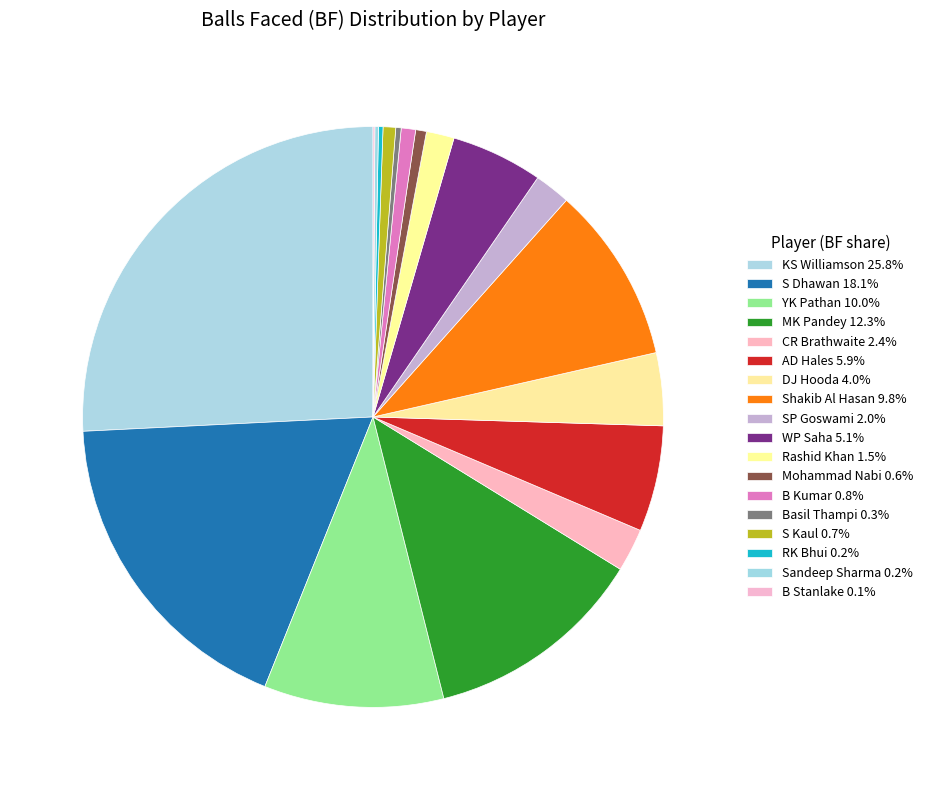

Rank the categories by value from lowest to highest.

B Stanlake, Sandeep Sharma, RK Bhui, Basil Thampi, Mohammad Nabi, S Kaul, B Kumar, Rashid Khan, SP Goswami, CR Brathwaite, DJ Hooda, WP Saha, AD Hales, Shakib Al Hasan, YK Pathan, MK Pandey, S Dhawan, KS Williamson